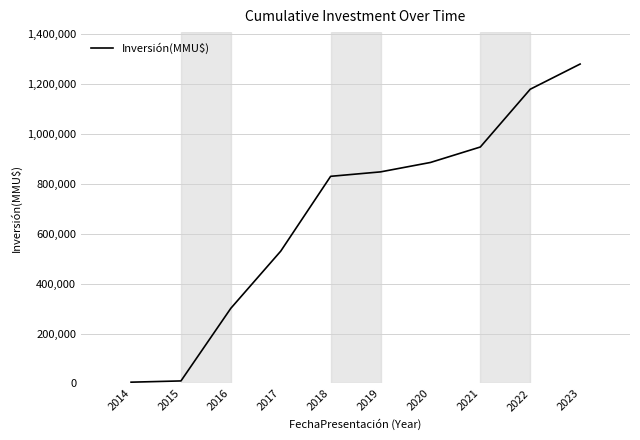

Between 2023 and 2022, which is larger?

2023